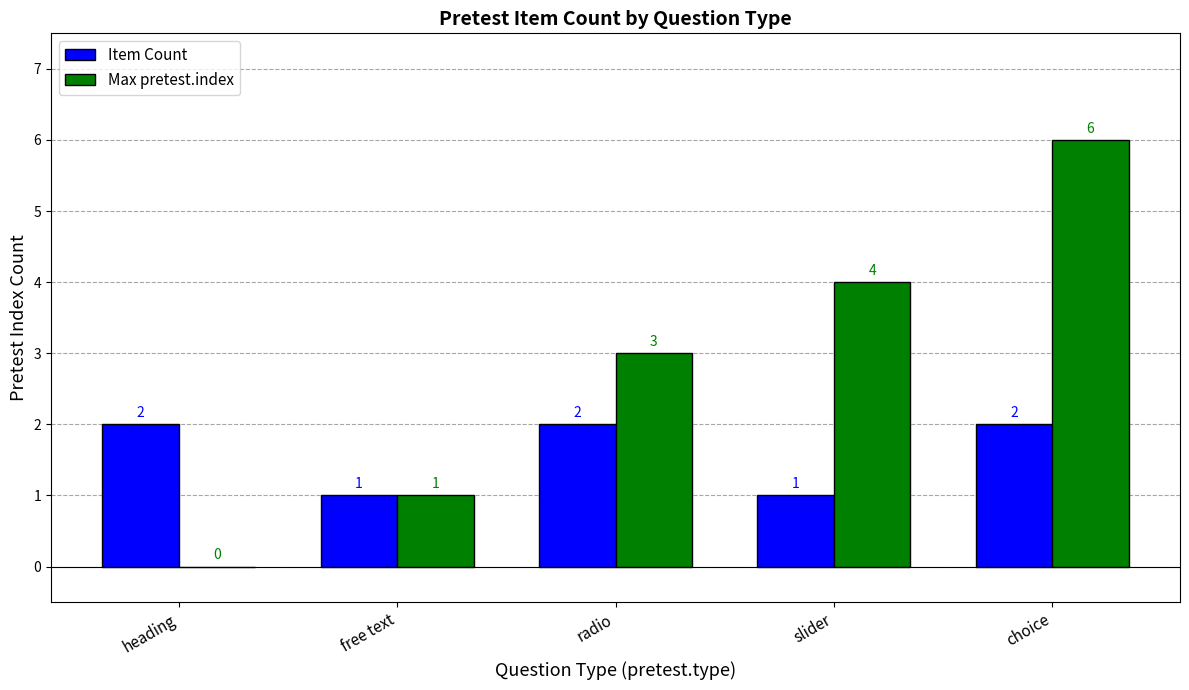

What is the total value across all series at choice?

8